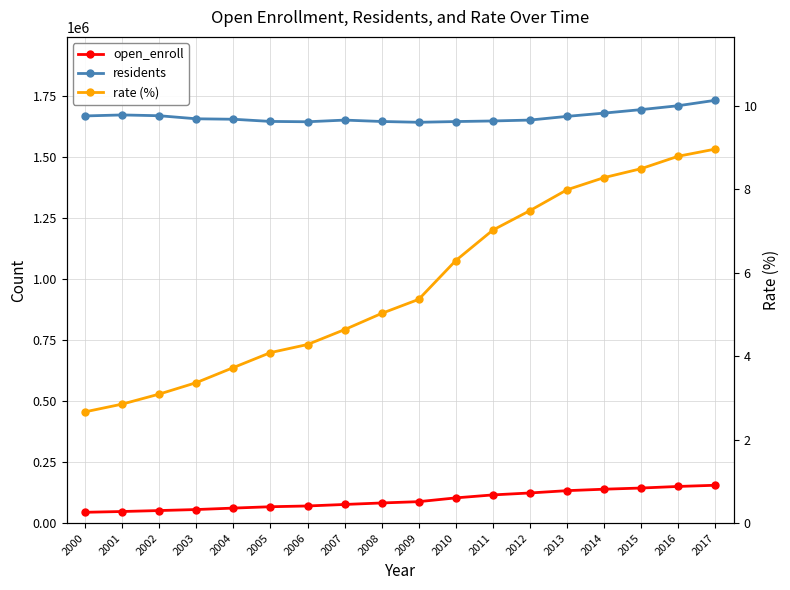

What are all the series names shown in the legend?

open_enroll, residents, rate (%)